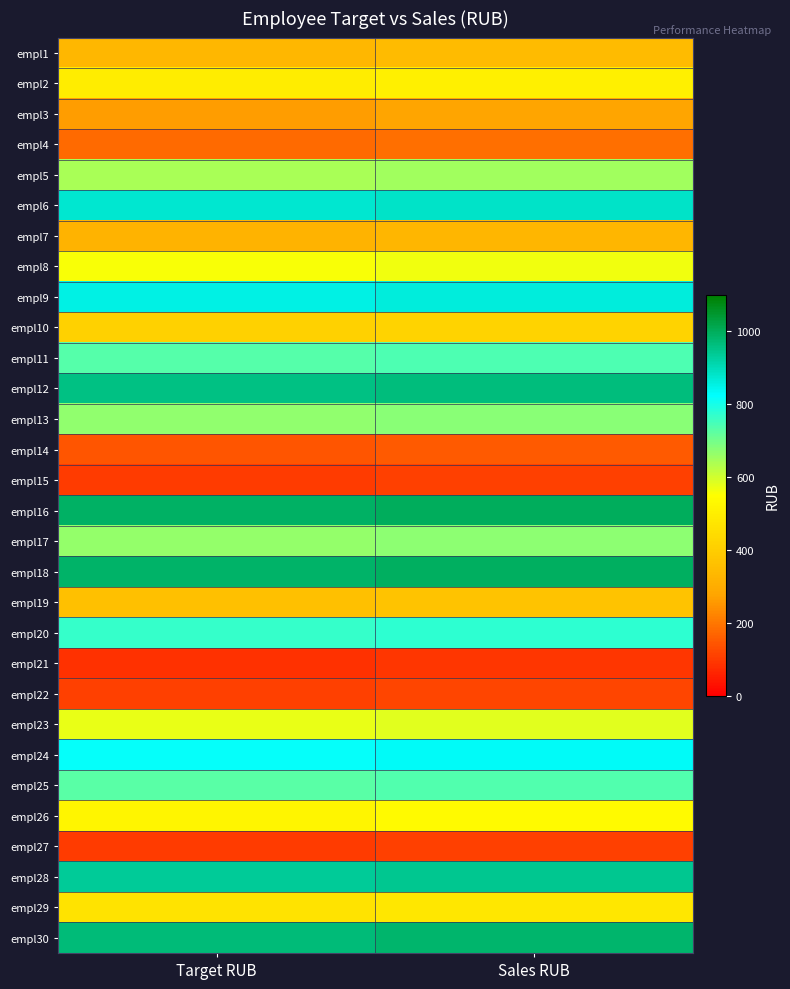

Reading left to right, extract all data points from this chart.

empl1: Target RUB=335	Sales RUB=345
empl2: Target RUB=496	Sales RUB=506
empl3: Target RUB=266	Sales RUB=276
empl4: Target RUB=177	Sales RUB=187
empl5: Target RUB=641	Sales RUB=651
empl6: Target RUB=875	Sales RUB=885
empl7: Target RUB=320	Sales RUB=330
empl8: Target RUB=557	Sales RUB=567
empl9: Target RUB=852	Sales RUB=862
empl10: Target RUB=409	Sales RUB=419
empl11: Target RUB=732	Sales RUB=742
empl12: Target RUB=956	Sales RUB=966
empl13: Target RUB=667	Sales RUB=677
empl14: Target RUB=143	Sales RUB=153
empl15: Target RUB=101	Sales RUB=111
empl16: Target RUB=990	Sales RUB=1000
empl17: Target RUB=662	Sales RUB=672
empl18: Target RUB=985	Sales RUB=995
empl19: Target RUB=357	Sales RUB=367
empl20: Target RUB=767	Sales RUB=777
empl21: Target RUB=82	Sales RUB=92
empl22: Target RUB=110	Sales RUB=120
empl23: Target RUB=572	Sales RUB=582
empl24: Target RUB=820	Sales RUB=830
empl25: Target RUB=729	Sales RUB=739
empl26: Target RUB=523	Sales RUB=533
empl27: Target RUB=101	Sales RUB=111
empl28: Target RUB=934	Sales RUB=944
empl29: Target RUB=467	Sales RUB=477
empl30: Target RUB=970	Sales RUB=980